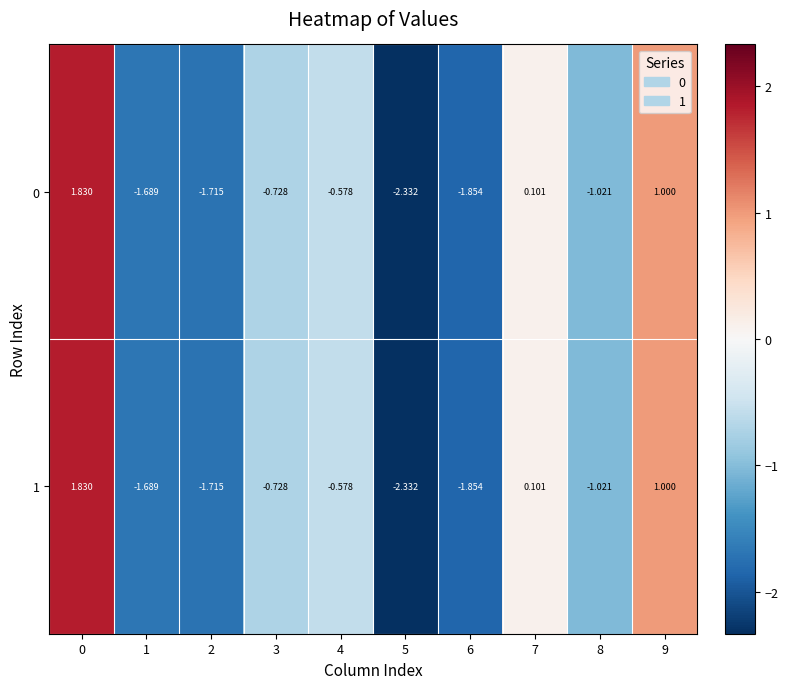

Is the value of 1 at 8 greater than the value of 0 at 4?

No